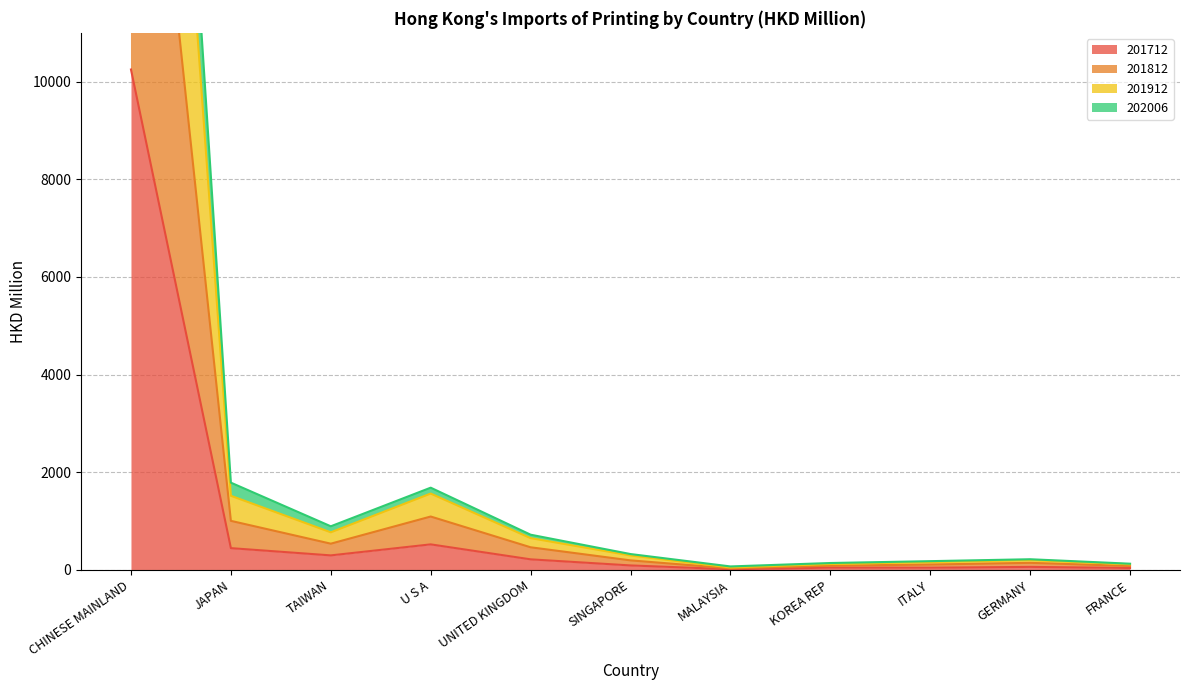

Is it true that 201712 equals 298.4 at TAIWAN?

True